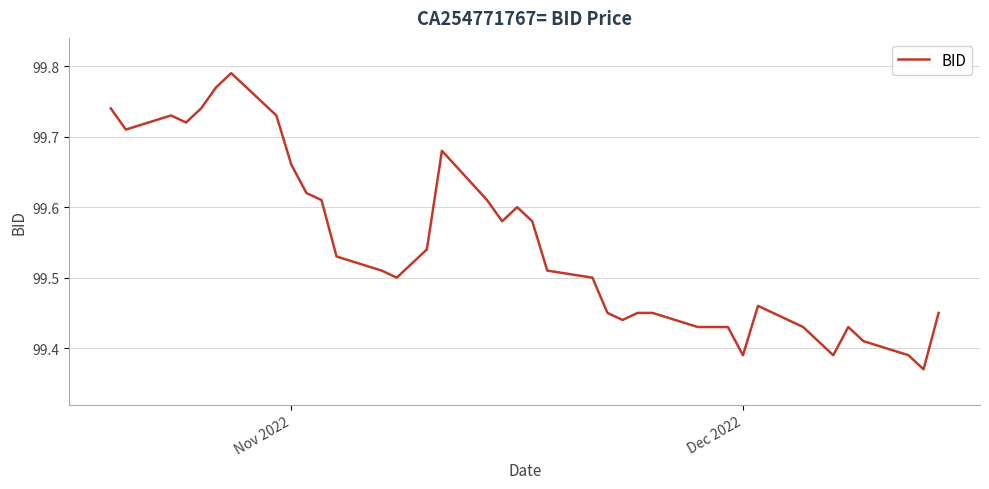

What is the difference between the maximum and minimum values?

0.4